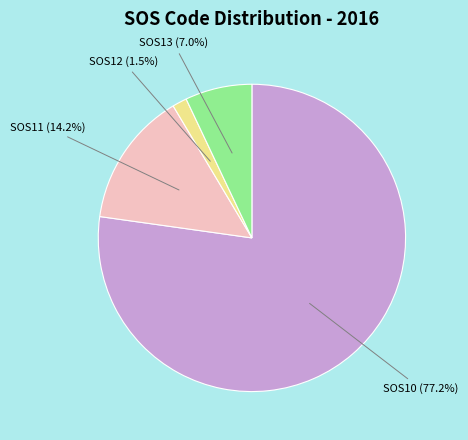

Does any single category account for the majority?

Yes